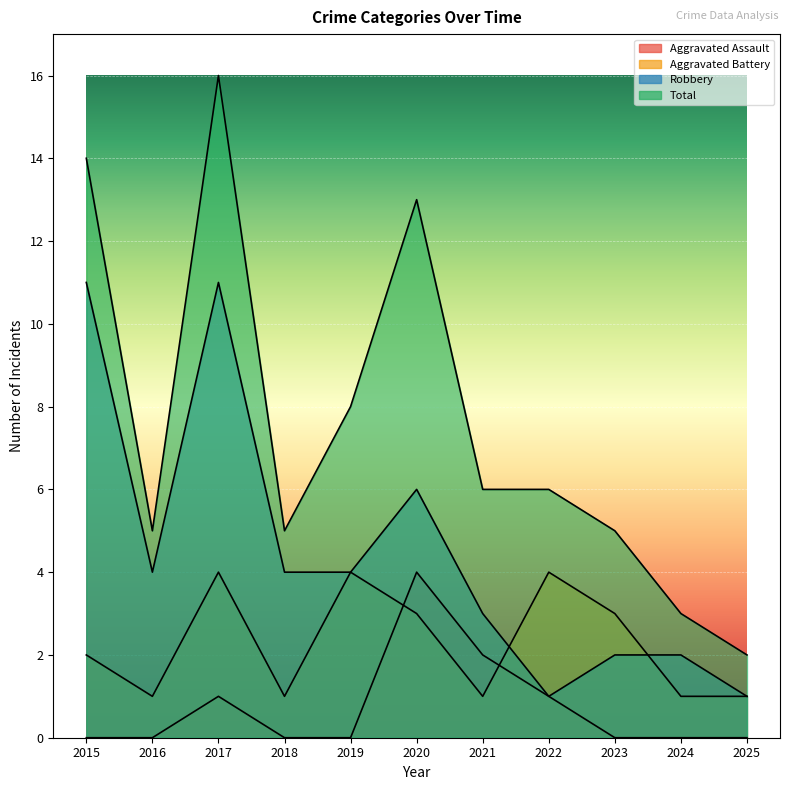

Reading right to left, what are all the values shown in this chart?

Aggravated Assault: 2025=0	2024=0	2023=0	2022=1	2021=2	2020=4	2019=0	2018=0	2017=1	2016=0	2015=0
Aggravated Battery: 2025=1	2024=1	2023=3	2022=4	2021=1	2020=3	2019=4	2018=1	2017=4	2016=1	2015=2
Robbery: 2025=1	2024=2	2023=2	2022=1	2021=3	2020=6	2019=4	2018=4	2017=11	2016=4	2015=11
Total: 2025=2	2024=3	2023=5	2022=6	2021=6	2020=13	2019=8	2018=5	2017=16	2016=5	2015=14